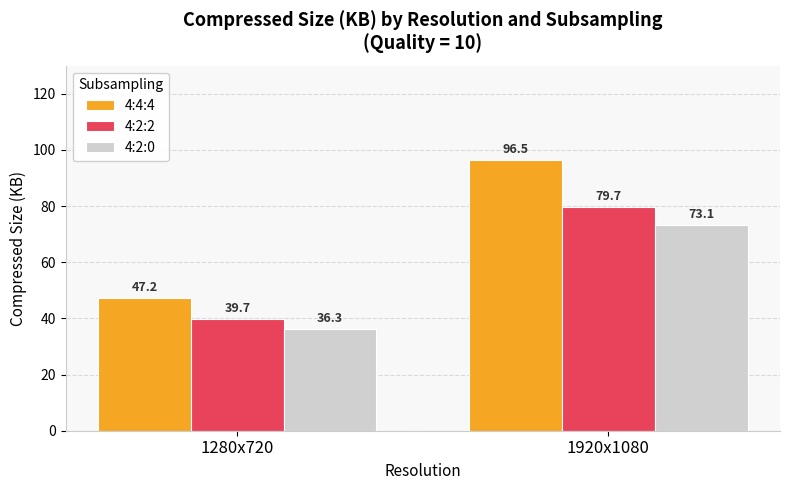

What is the difference between the 4:2:0 values at 1920x1080 and 1280x720?

36.8